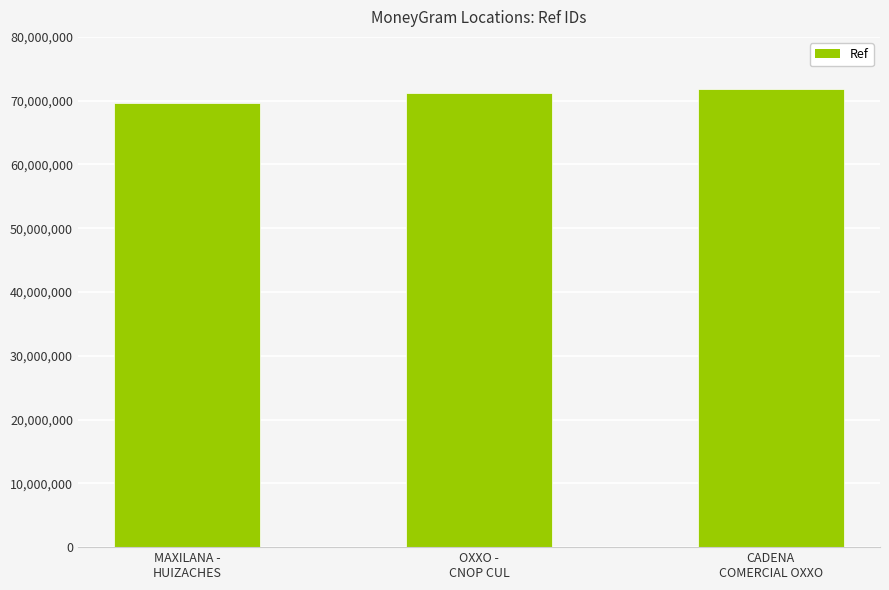

What is the average value?

70908937